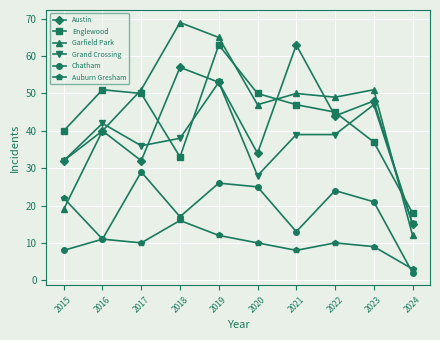

What is the total value across all series at 2020?

194